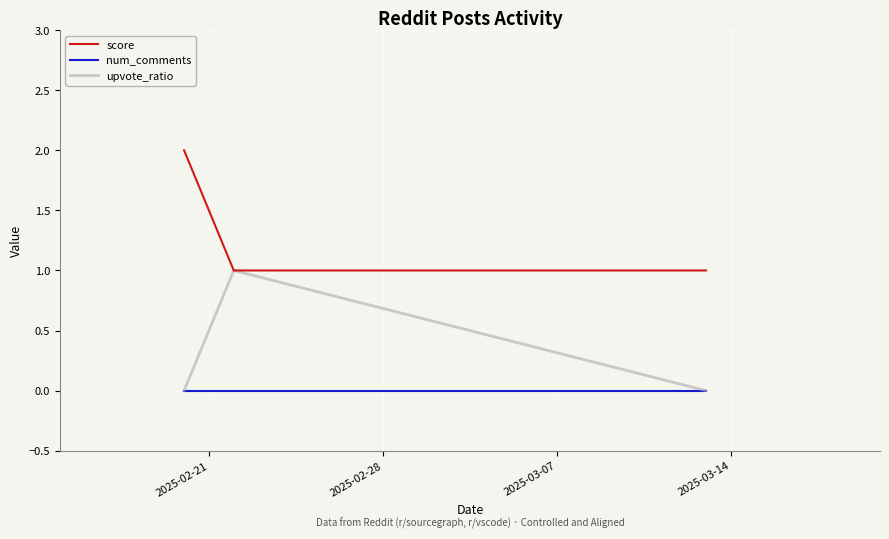

Rank the series by their average value, from highest to lowest.

score, upvote_ratio, num_comments